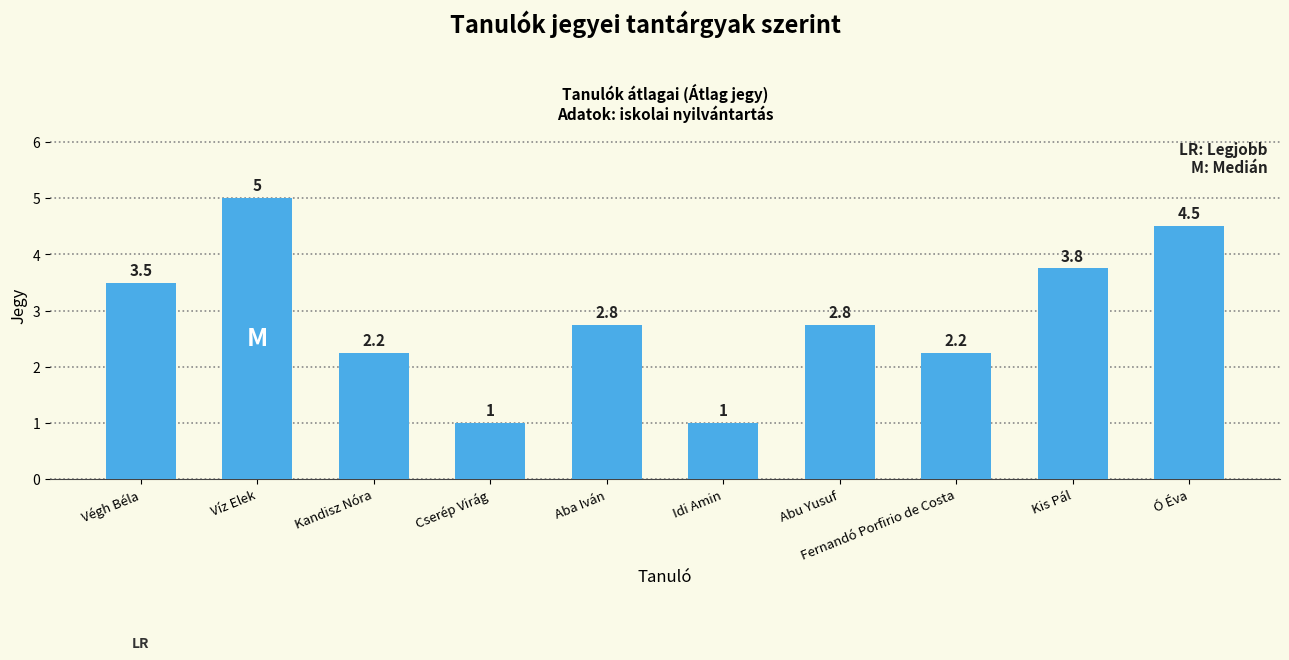

How many bars are there in total?

10